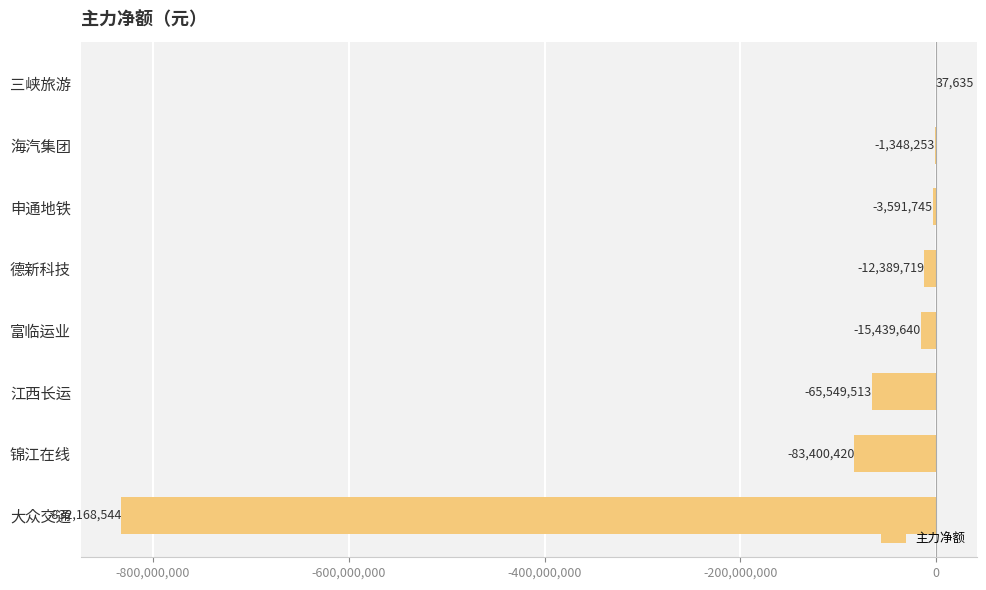

How many values exceed -12389719?

3